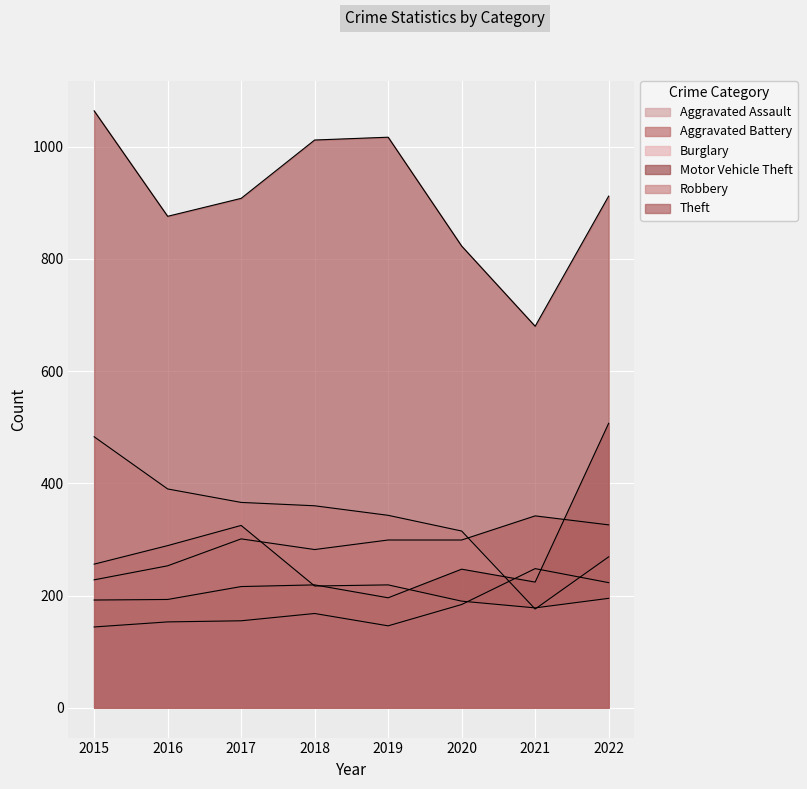

How many interior local valleys does the Theft series have?

2